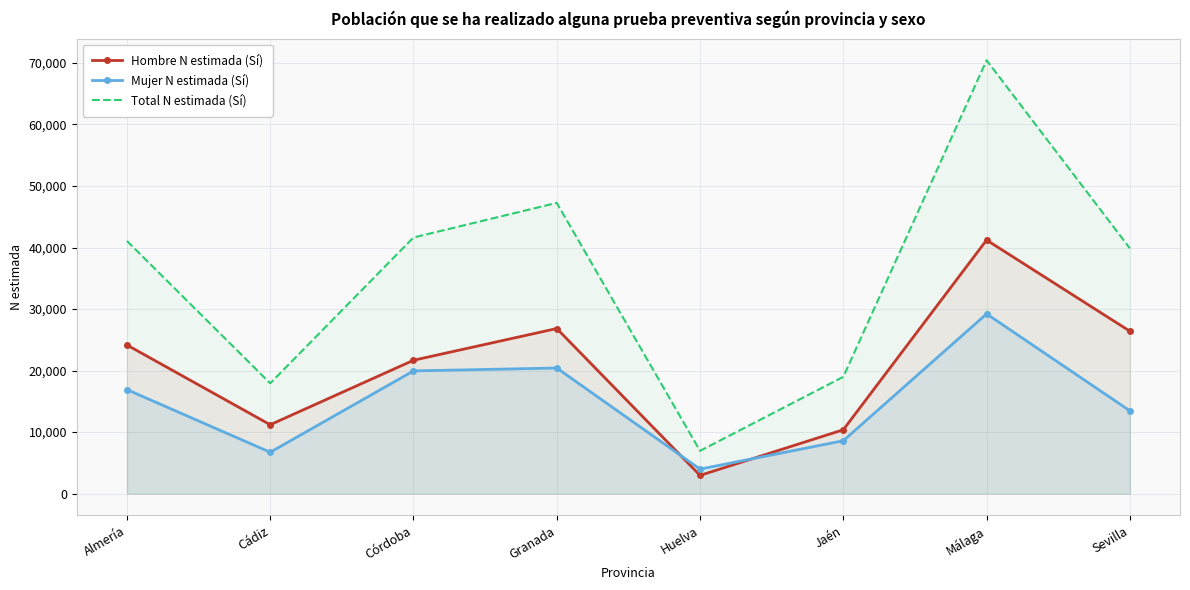

At which label does Hombre N estimada (Sí) reach its peak?

Málaga